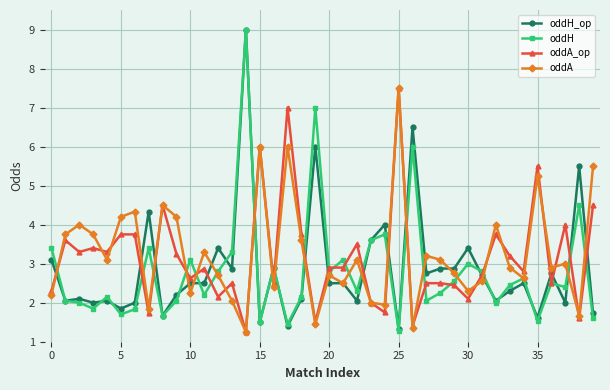

What is the value of the oddA_op point at the 23rd from the left?

3.5